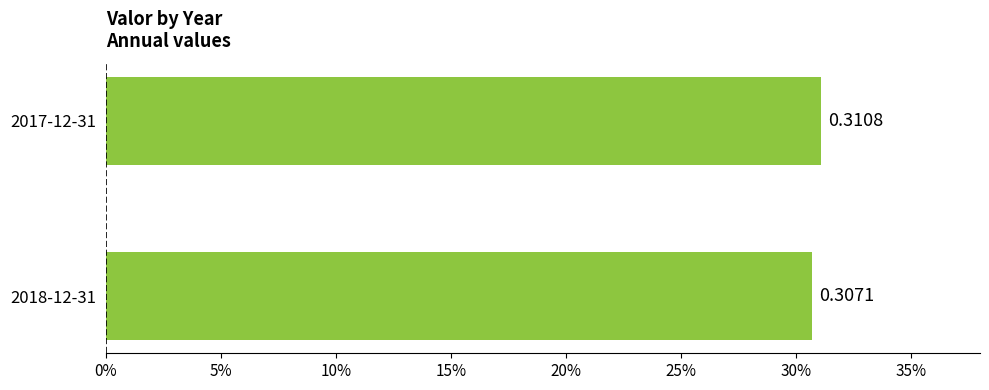

List the labels in order of value, largest first.

2017-12-31, 2018-12-31